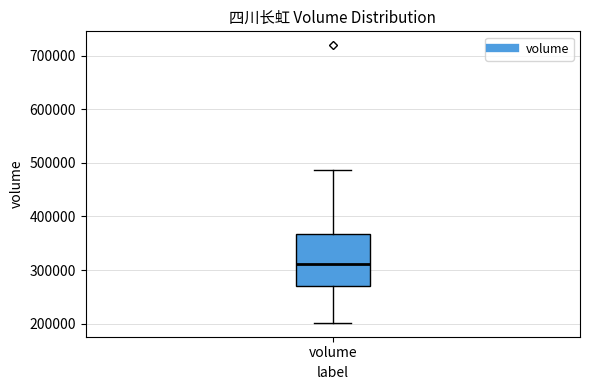

Read this box plot against the y-axis: the position of the median line, the range covered by the box, and the ends of both whiskers. The values are not printed on the chart, so give them approximately, as read against the axis.

median 310000, box 270000 to 370000, whiskers 200000 to 490000